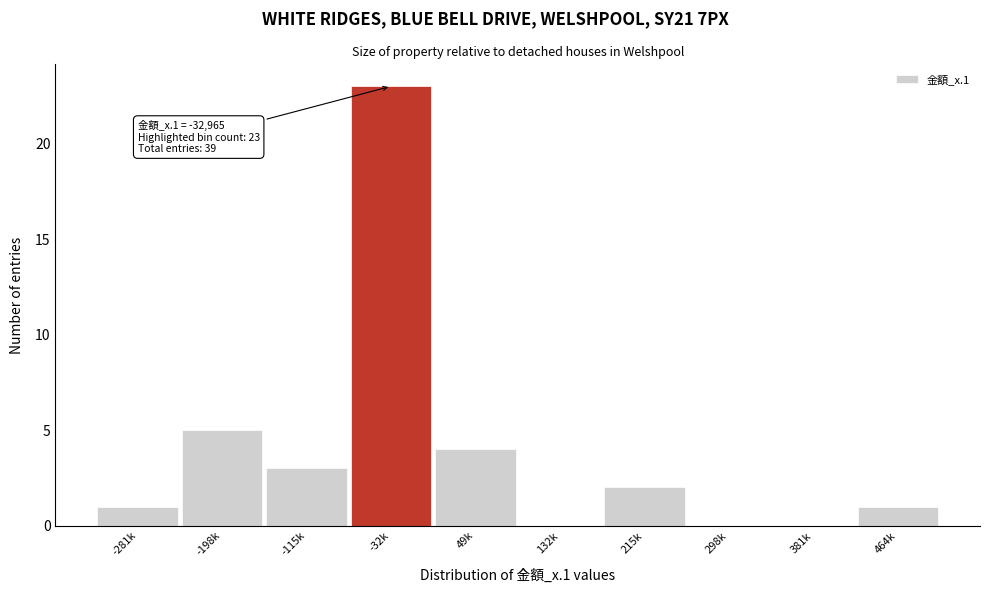

Reading left to right, what are all the values shown in this chart?

-281k=1	-198k=5	-115k=3	-32k=23	49k=4	132k=0	215k=2	298k=0	381k=0	464k=1